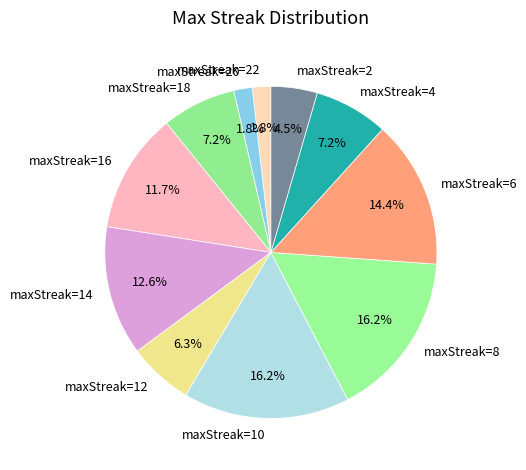

Combined, what portion of the pie is maxStreak=8 and maxStreak=18?

23.4%